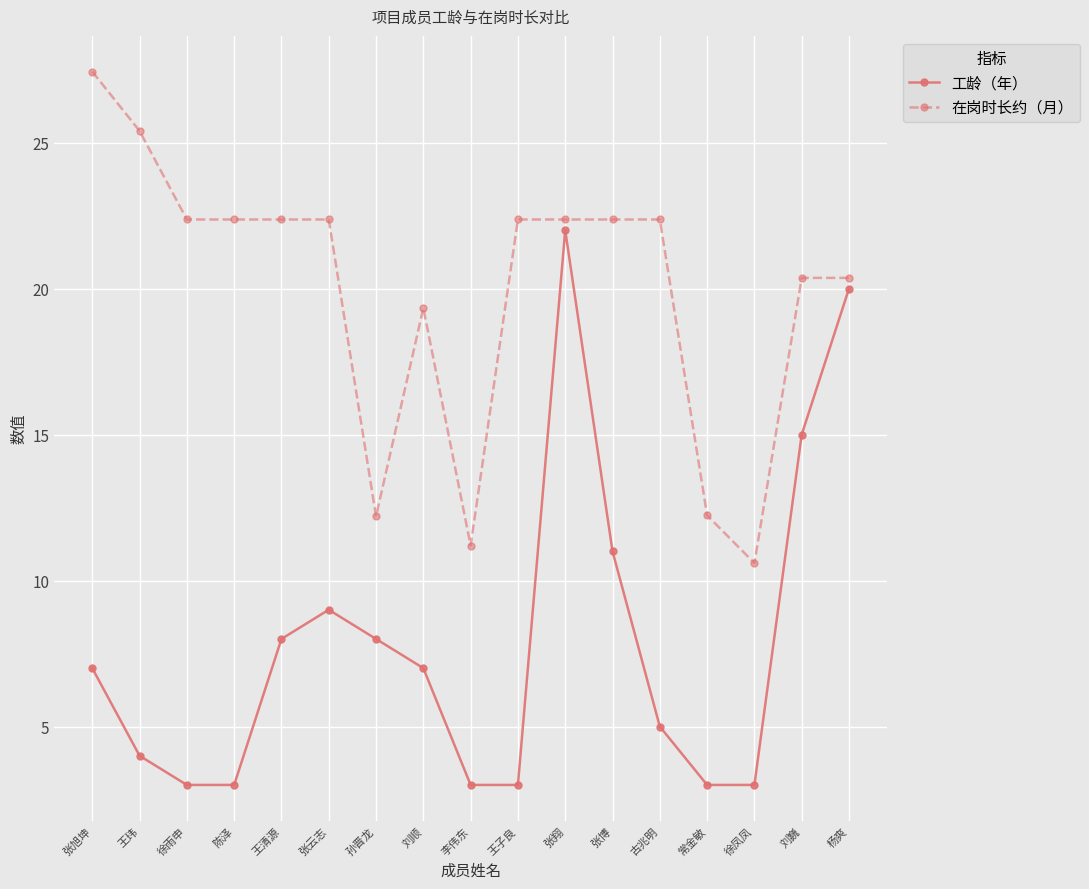

What is the value of the 在岗时长约（月） point at the 17th from the left?

20.4